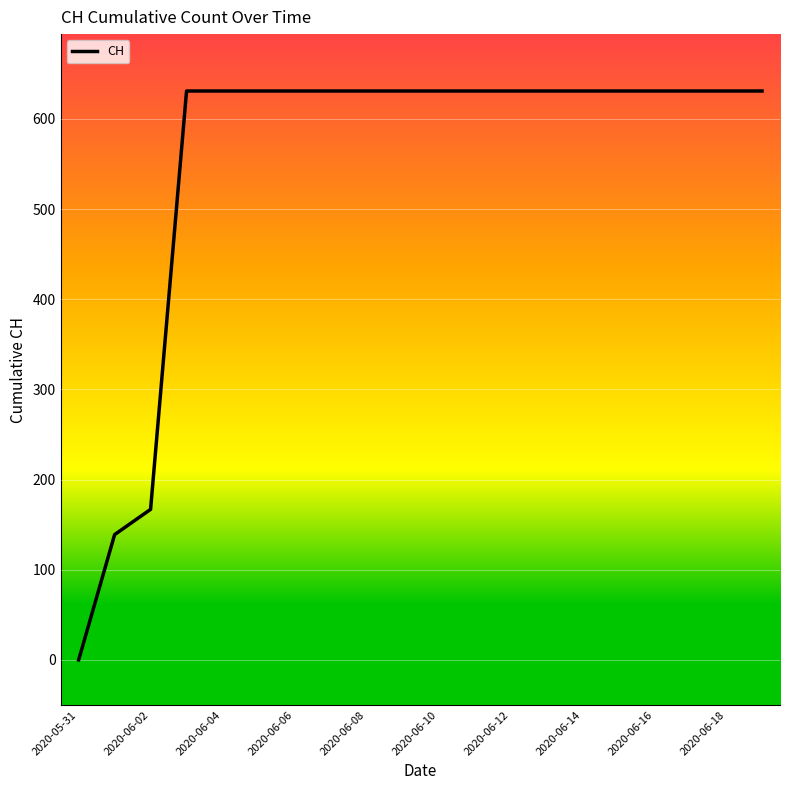

Does the chart display data point markers on the line(s)?

No